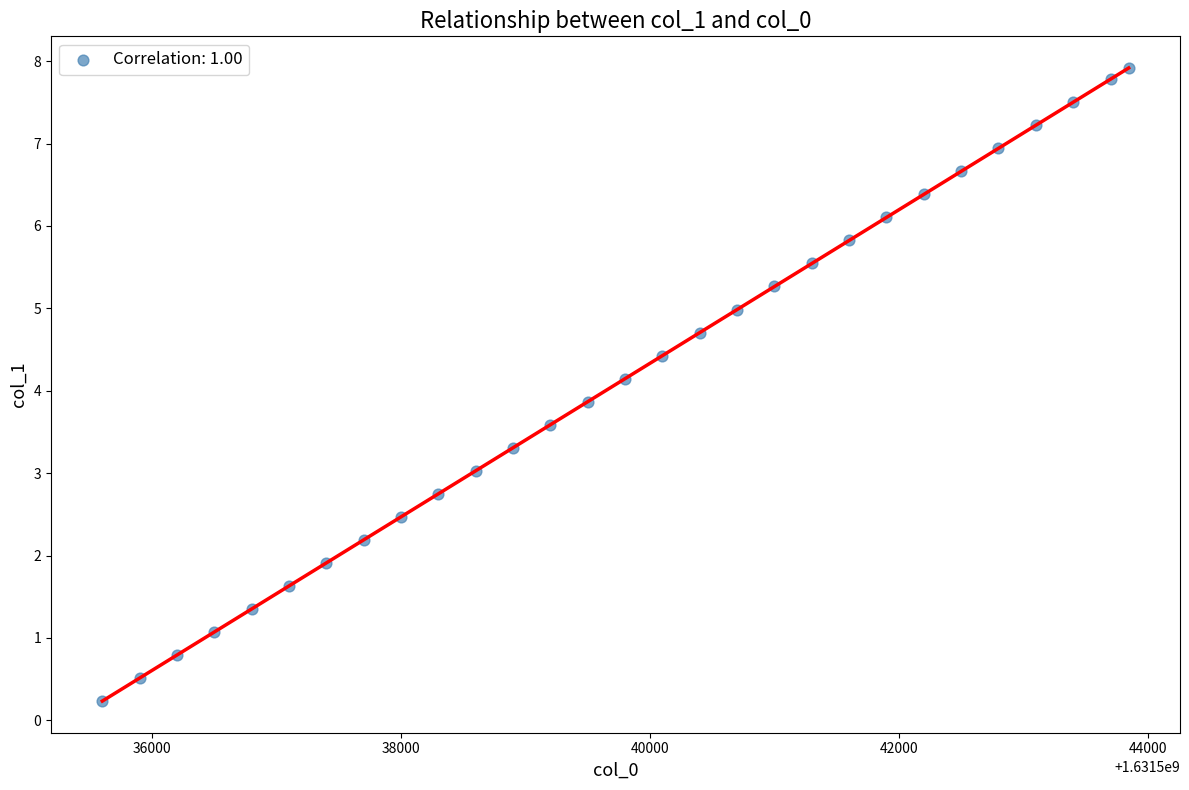

What is the range of Y values (max minus min)?

7.7